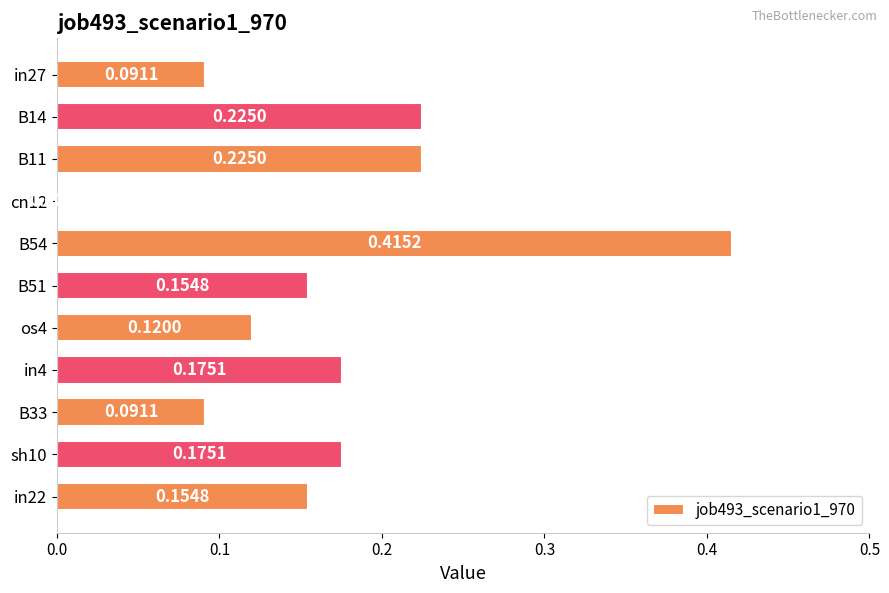

Between in27 and os4, which is larger?

os4